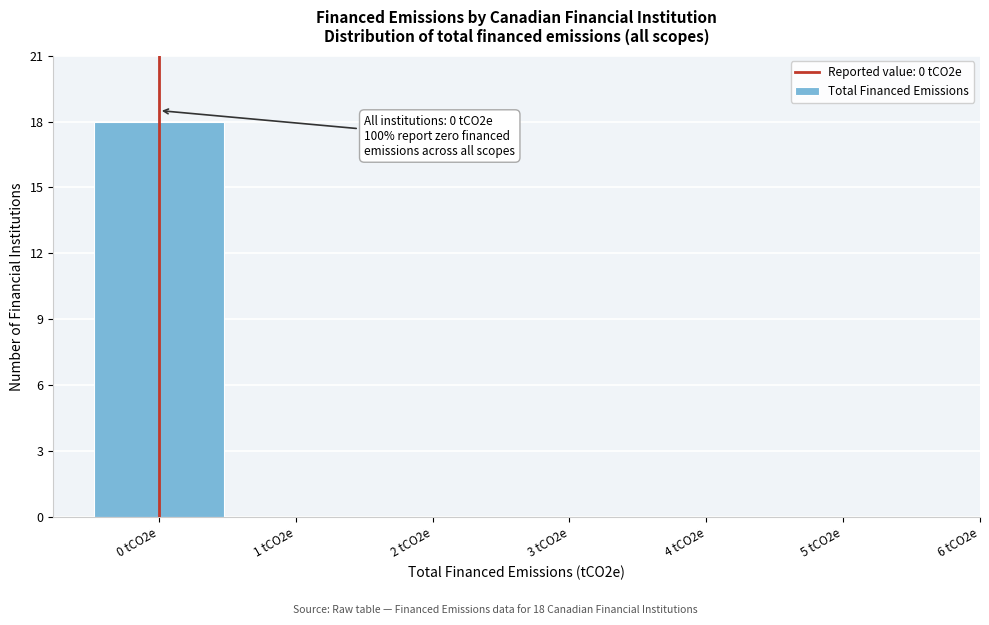

Reading left to right, transcribe all the data shown in this chart.

0 tCO2e=18	1 tCO2e=0	2 tCO2e=0	3 tCO2e=0	4 tCO2e=0	5 tCO2e=0